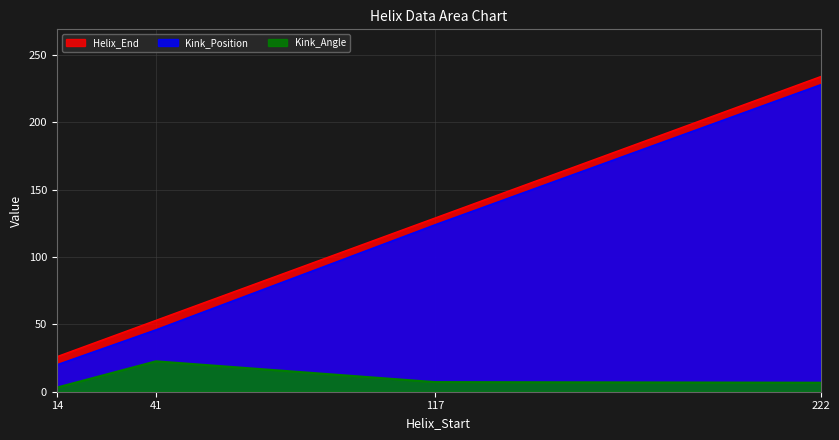

What are all the series names shown in the legend?

Helix_End, Kink_Position, Kink_Angle